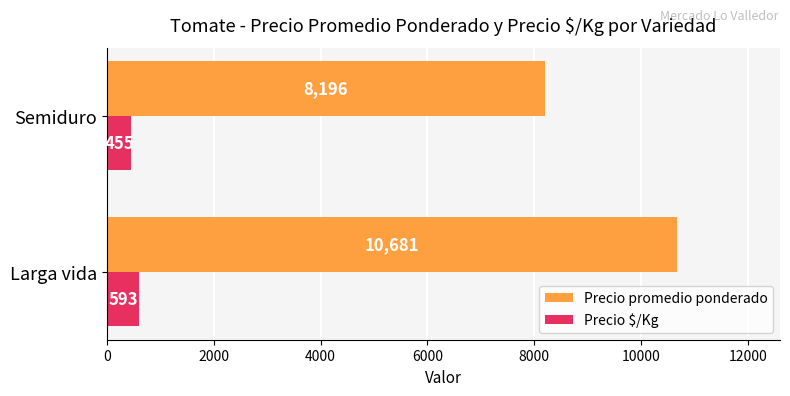

Rank the categories by Precio $/Kg value from lowest to highest.

Semiduro, Larga vida